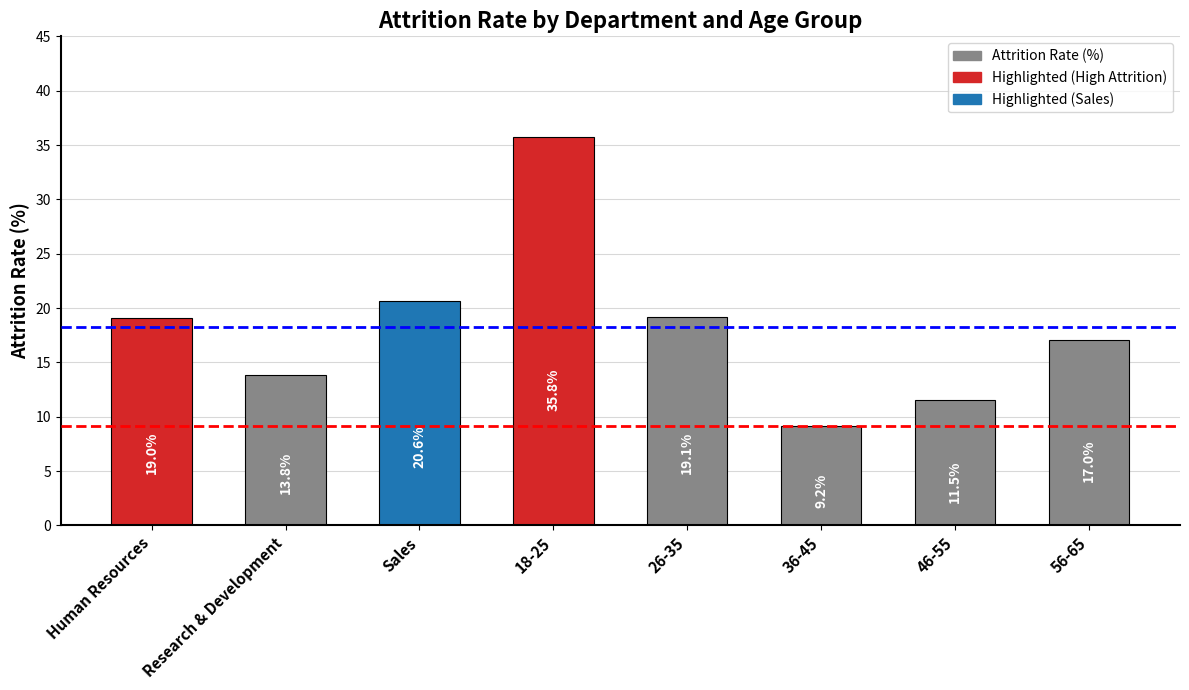

What is the average value?

18.3